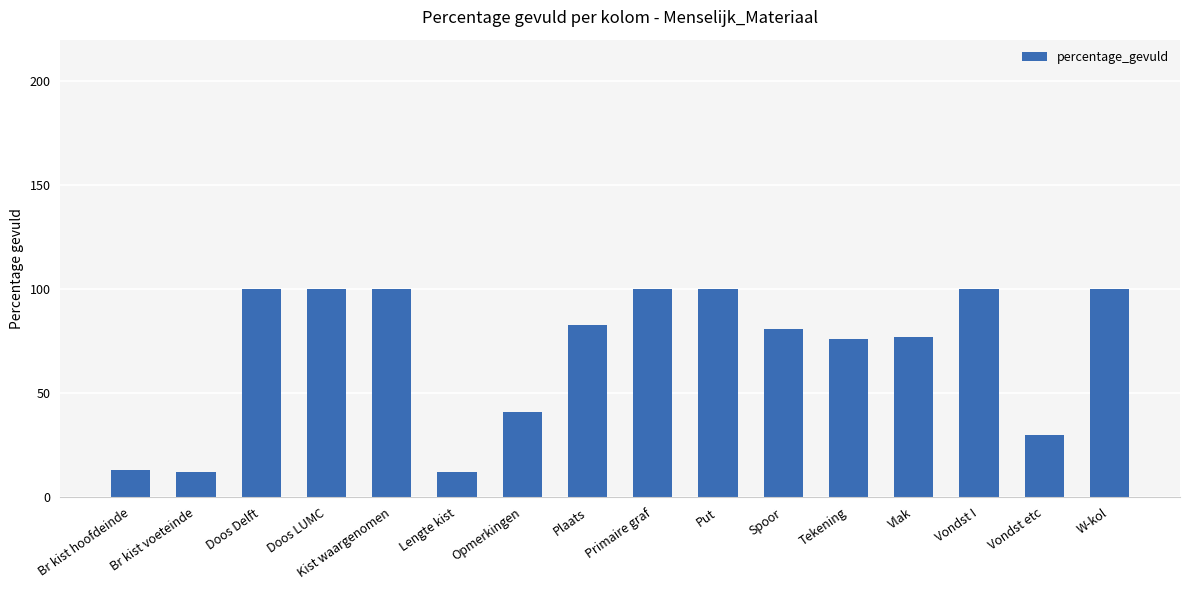

At which label is the value closest to 56?

Opmerkingen